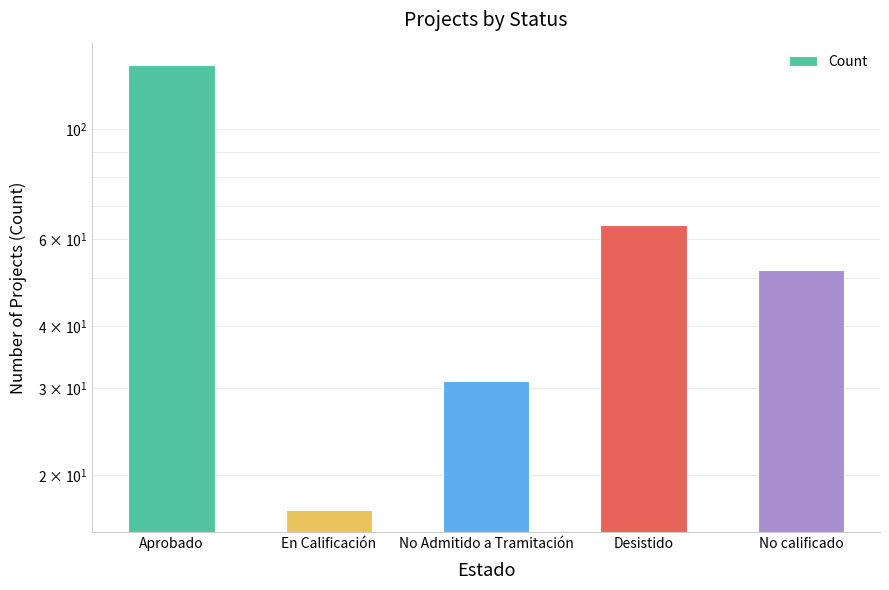

The chart shows a value of 31 at No Admitido a Tramitación. True or false?

True